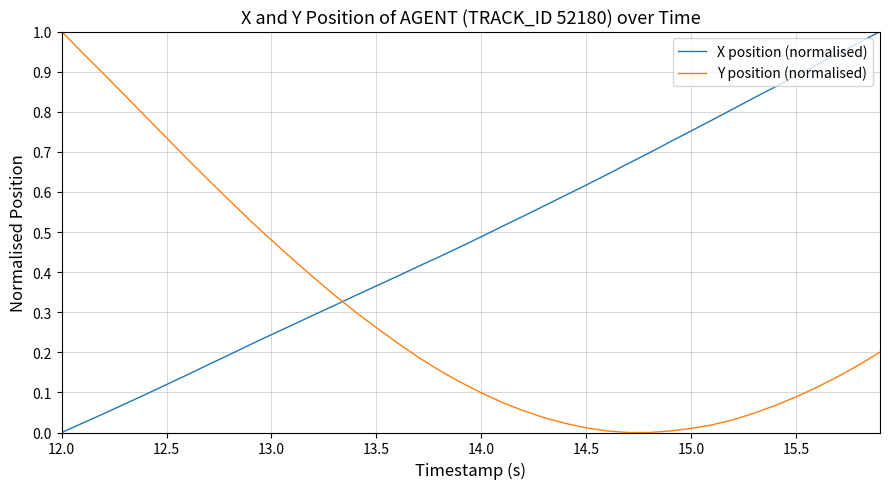

True or false: X position (normalised) and Y position (normalised) cross at least once.

True